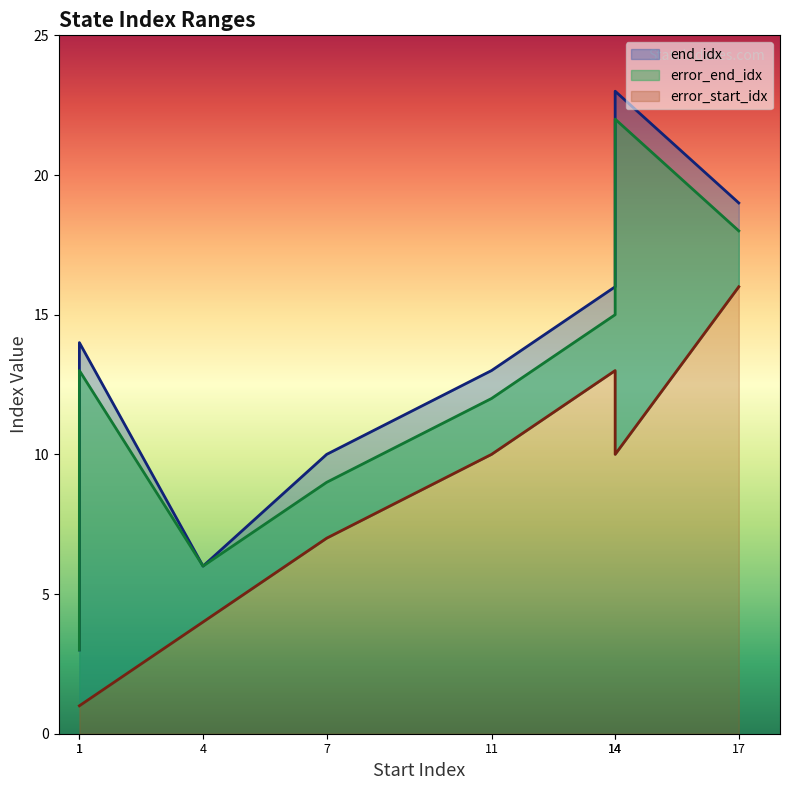

What is the sum of the error_end_idx values at 5 and error_start_idx?

30